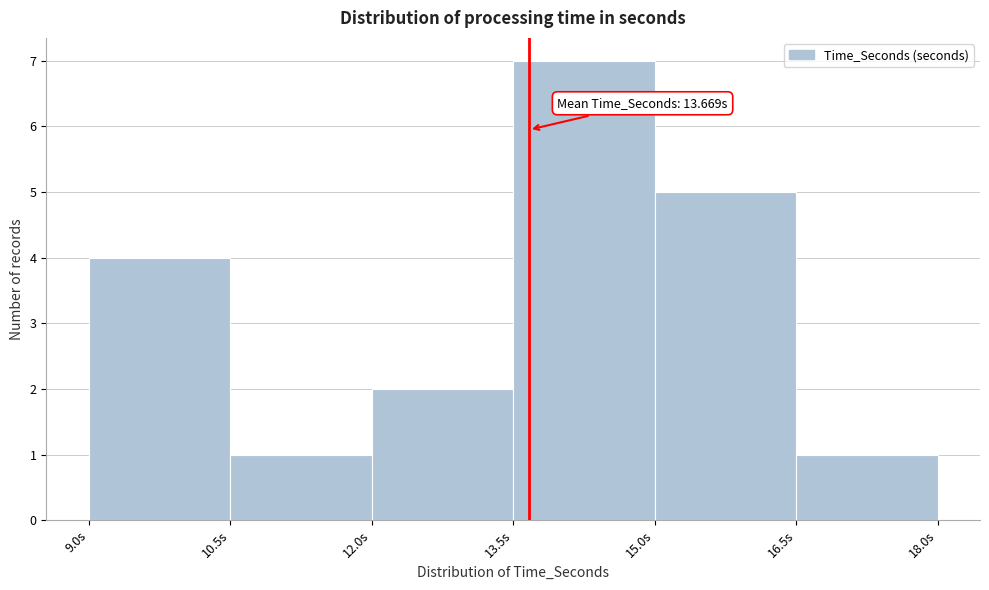

Over which range of the x-axis is the bar tallest?

13.5 to 15.0